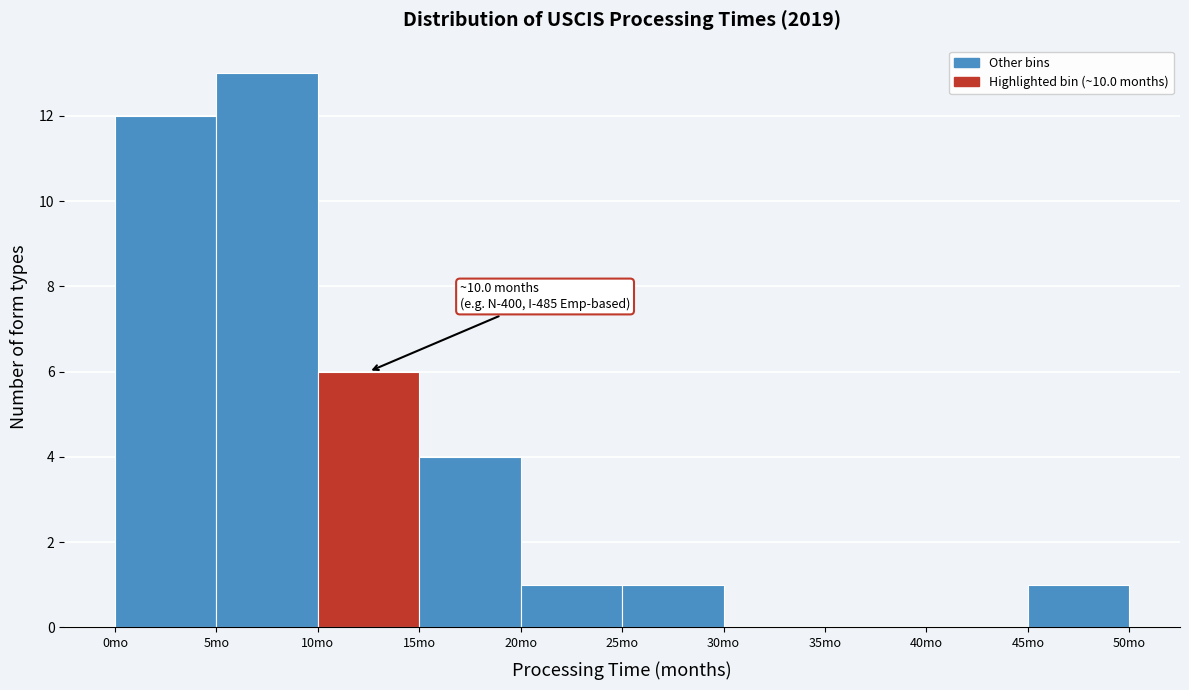

Which range on the x-axis has the tallest bar?

5 to 10